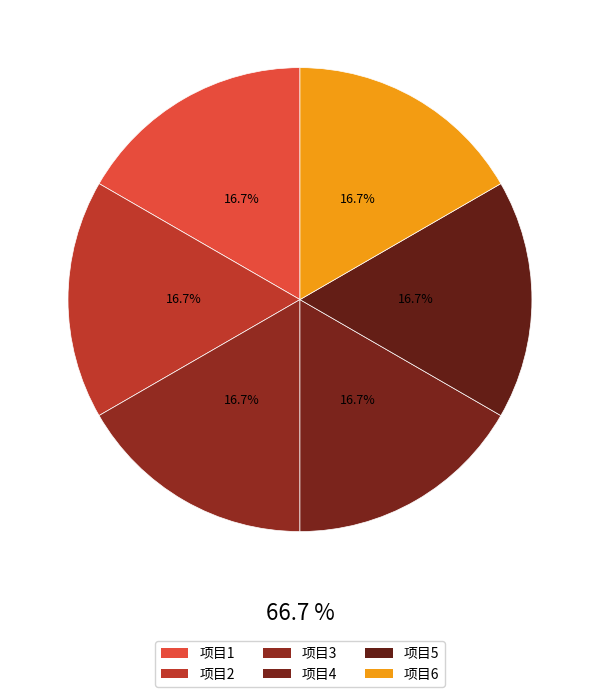

What is the largest slice in the pie chart?

3